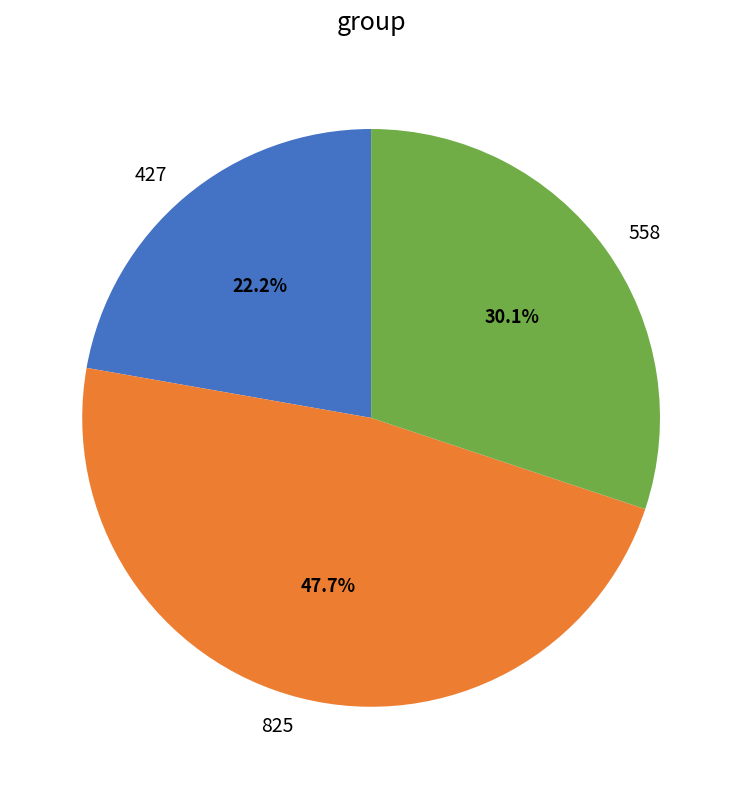

How many slices are in this pie chart?

3